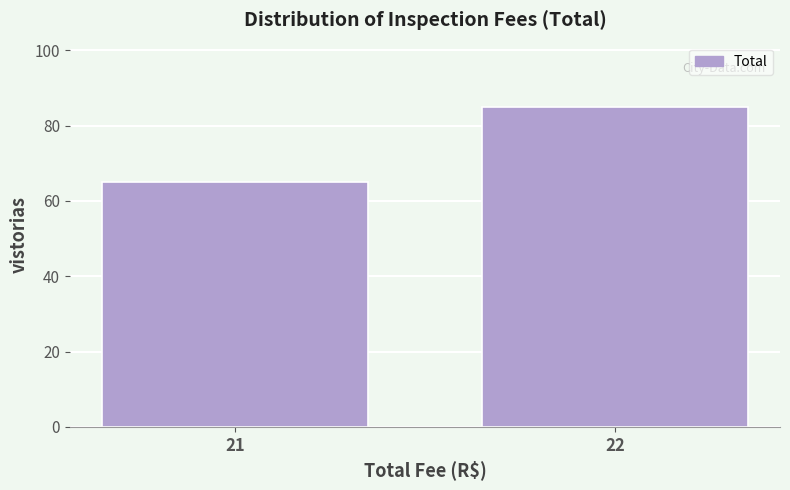

Reading left to right, transcribe all the data shown in this chart.

65	85